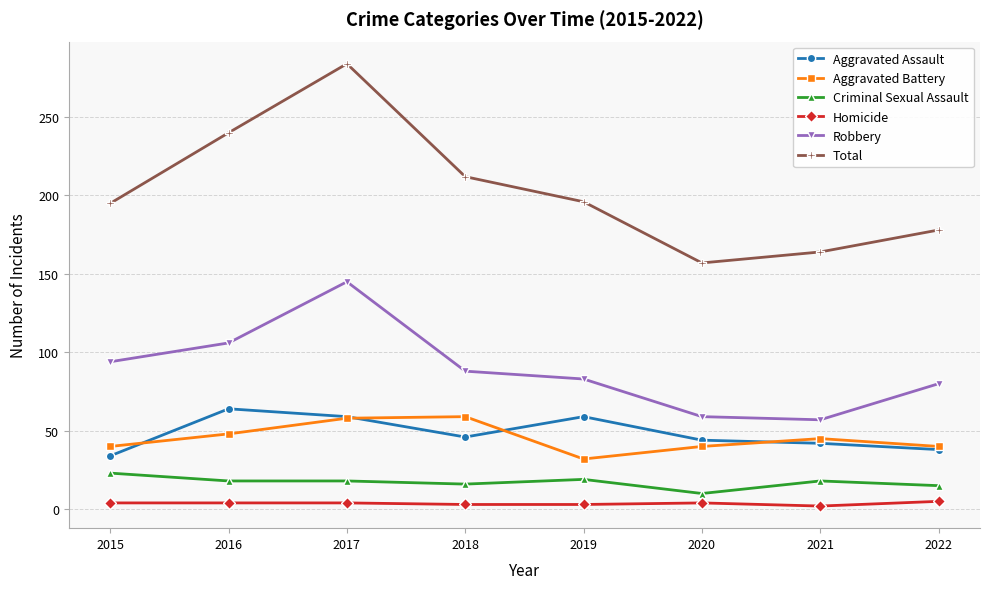

At which label does Aggravated Battery reach its minimum?

2019